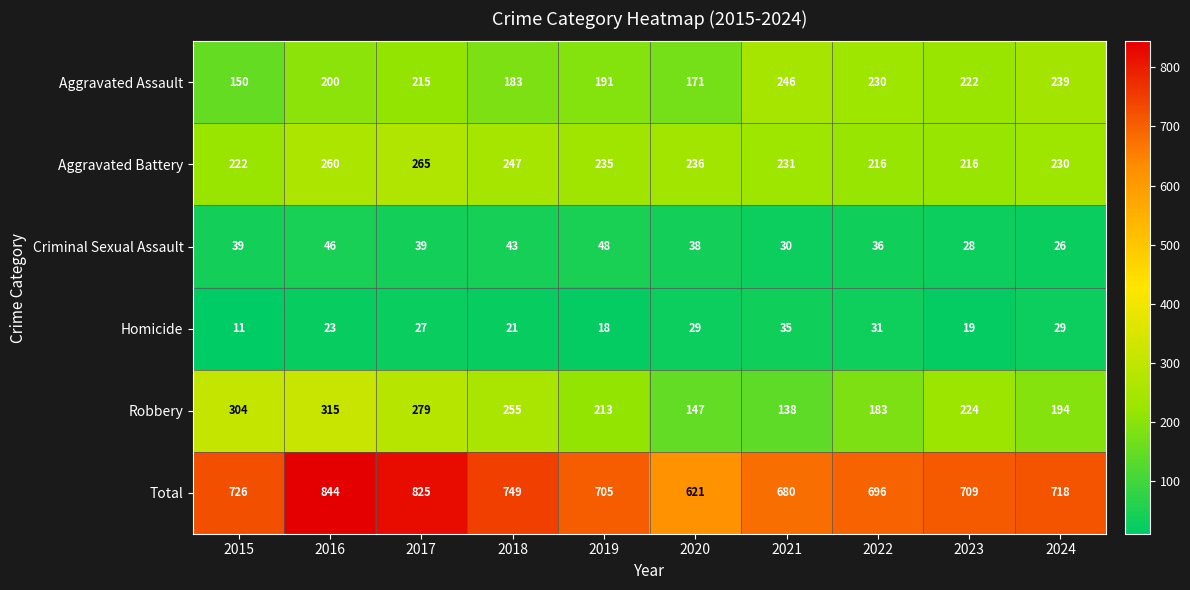

What is the greatest value displayed?

844